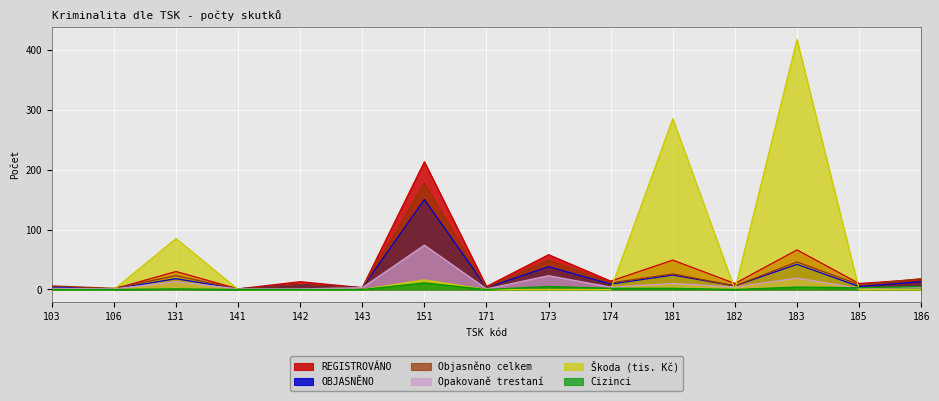

True or false: Objasněno celkem and Cizinci intersect in this chart.

False